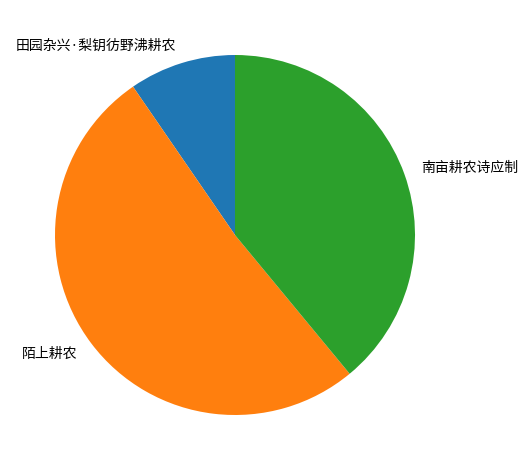

Rank the categories by value from lowest to highest.

田园杂兴·梨钥彷野沸耕农, 南亩耕农诗应制, 陌上耕农